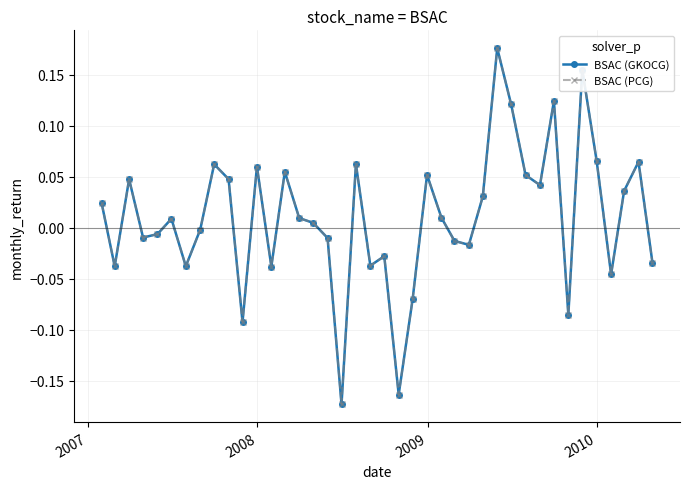

Does the chart have visible grid lines?

Yes